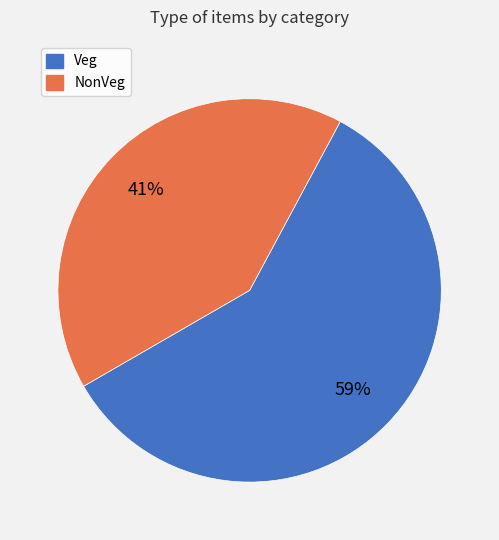

Is it true that Veg is 59% of the pie?

True